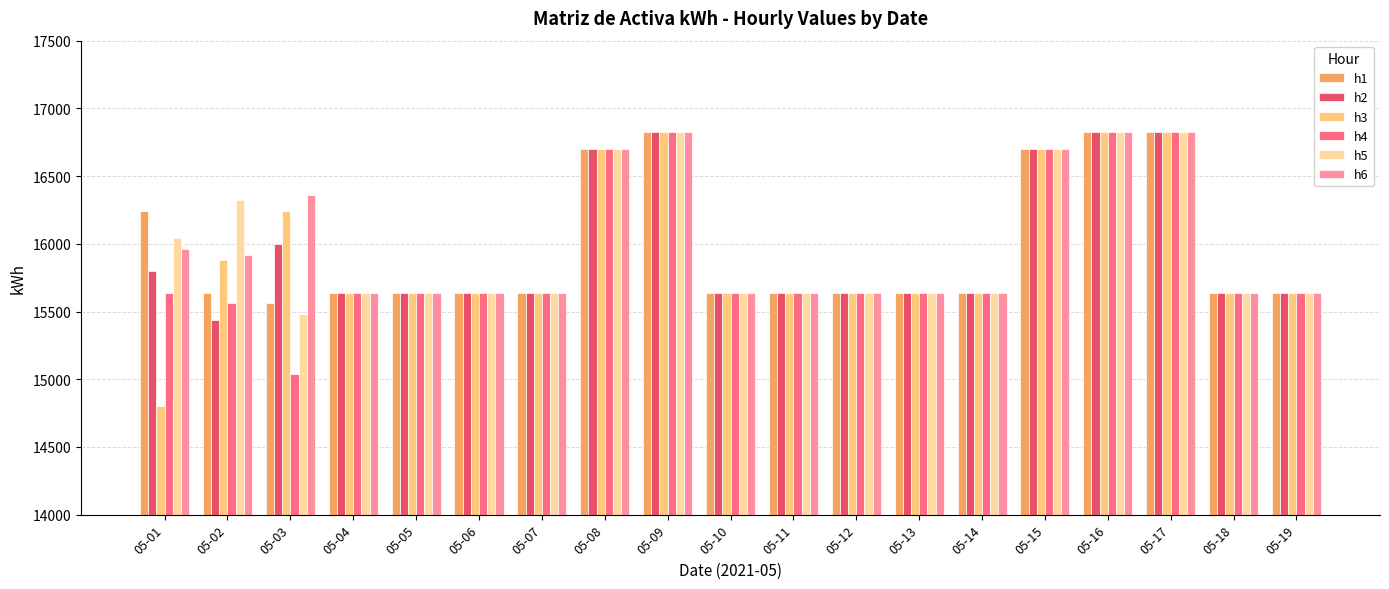

Read the h2 value at 05-06.

15636